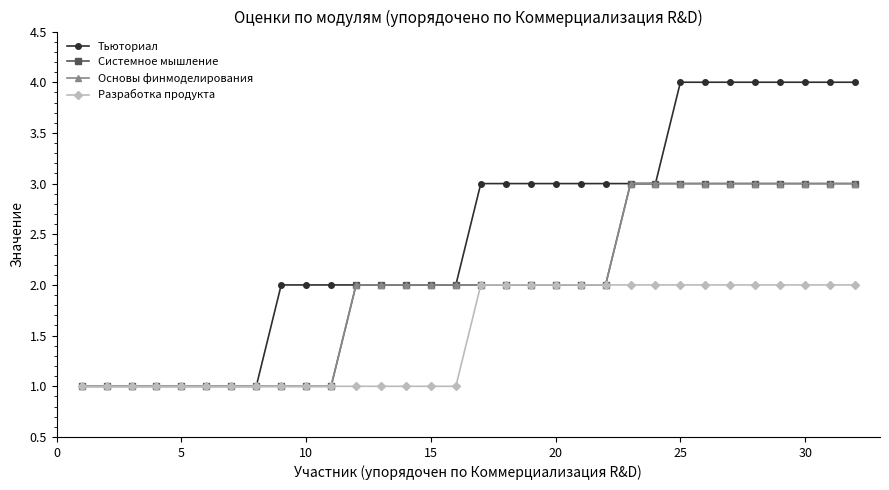

How many Системное мышление values are between 1 and 3?

32